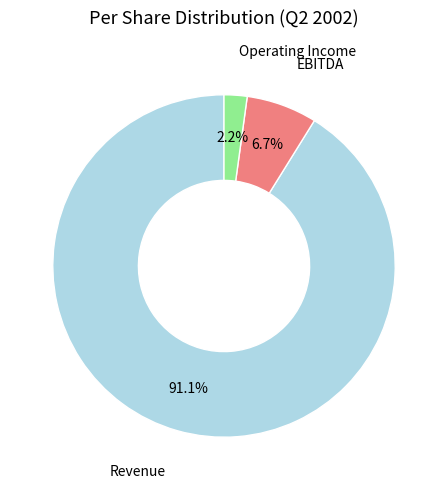

To the nearest percent, what percentage of the pie is Operating Income?

2%